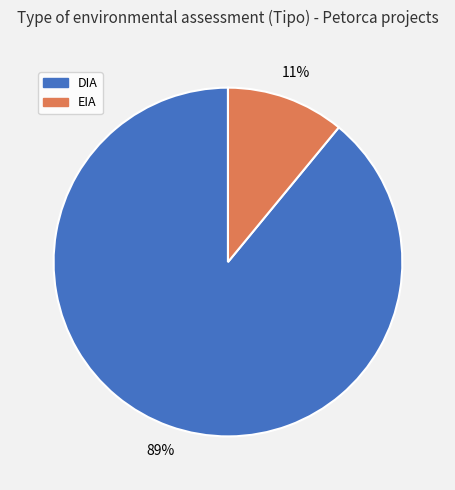

Does EIA represent more than half of the total?

No